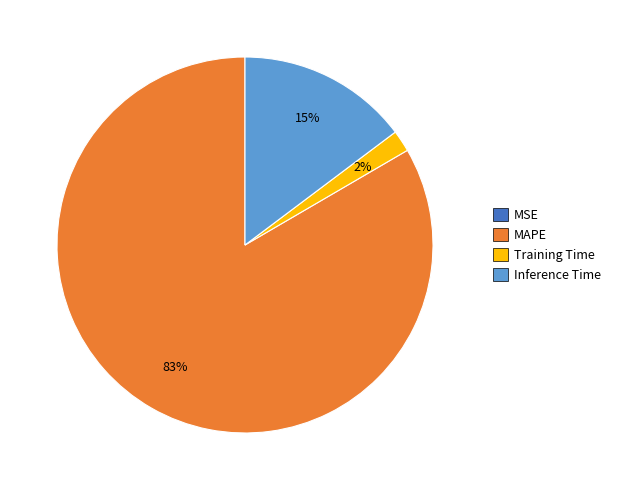

Which has a higher value, Inference Time or Training Time?

Inference Time